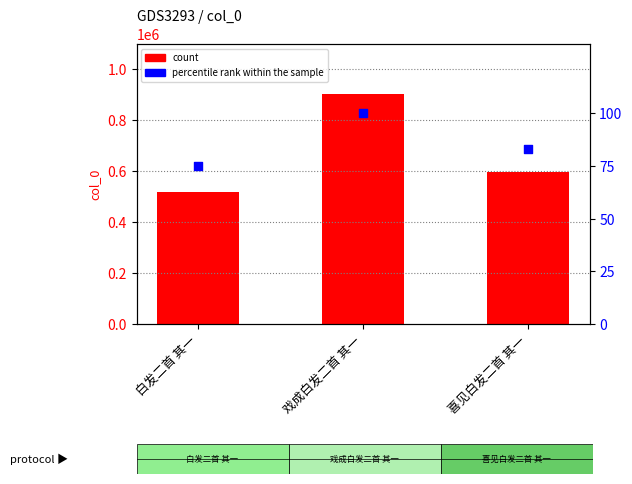

Which series contains the lowest Y value?

percentile rank within the sample